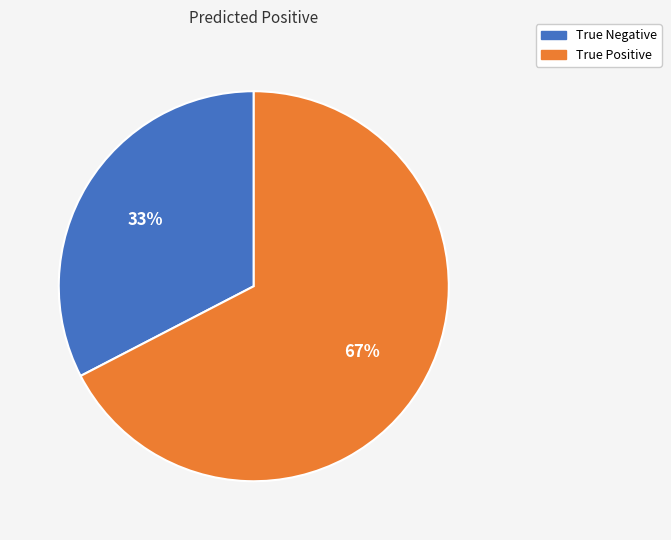

Count the number of slices in the pie.

2